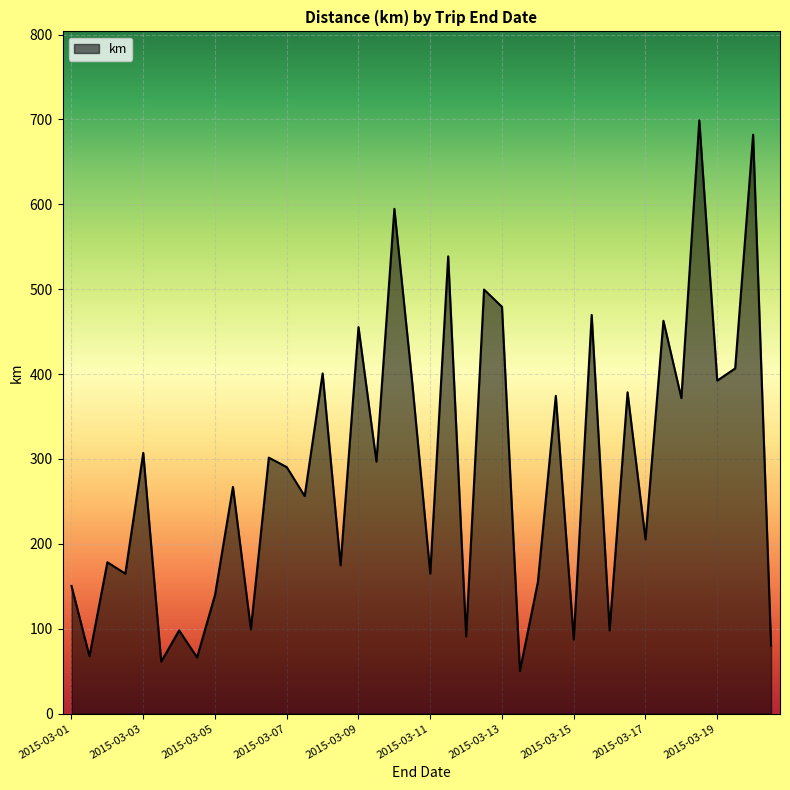

What is the difference between the maximum and minimum values?

648.6